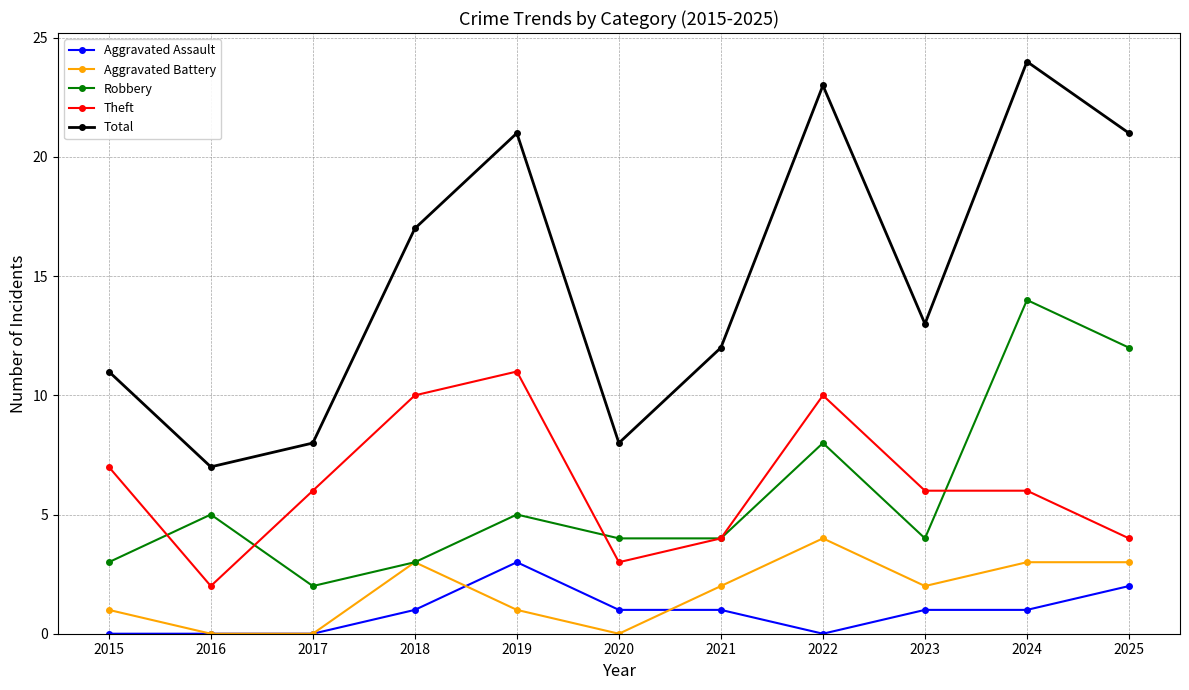

Which category has the lowest value in the Robbery series?

2017